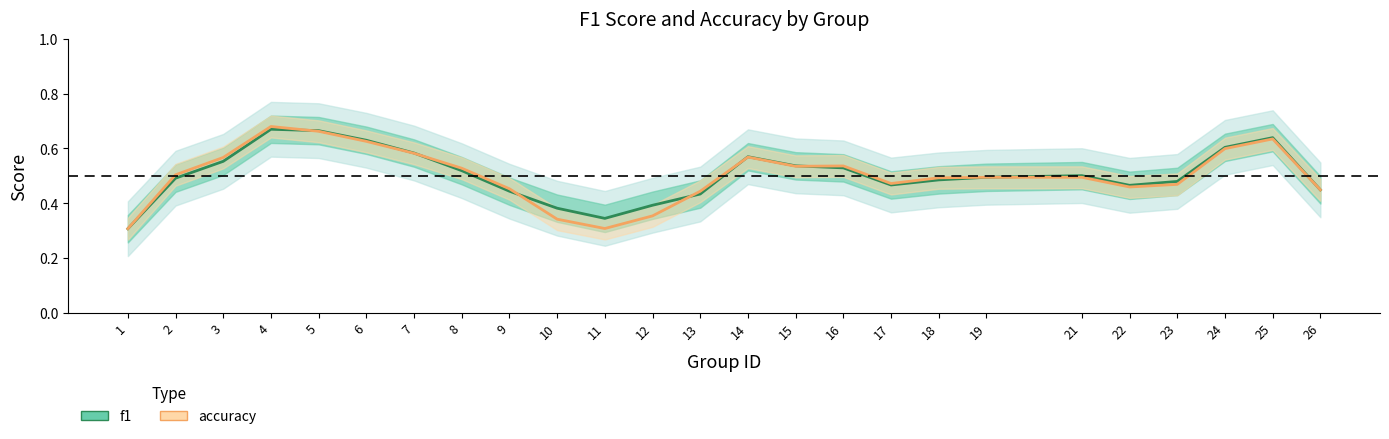

Which series has the widest spread of values?

accuracy